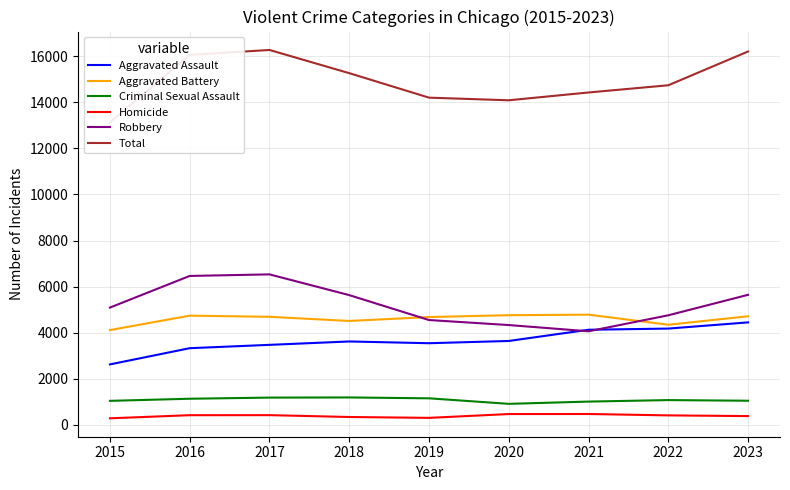

Is it true that Homicide equals 108 at 2020?

False